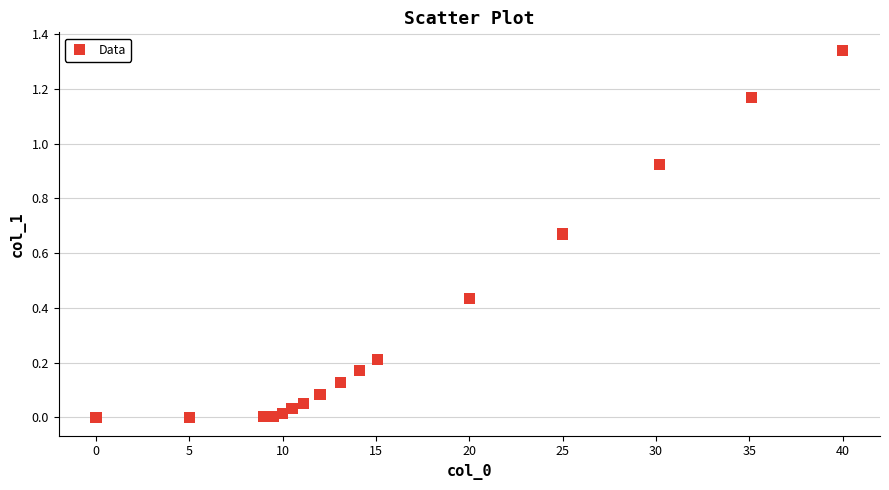

What is the range of X values (max minus min)?

40.0